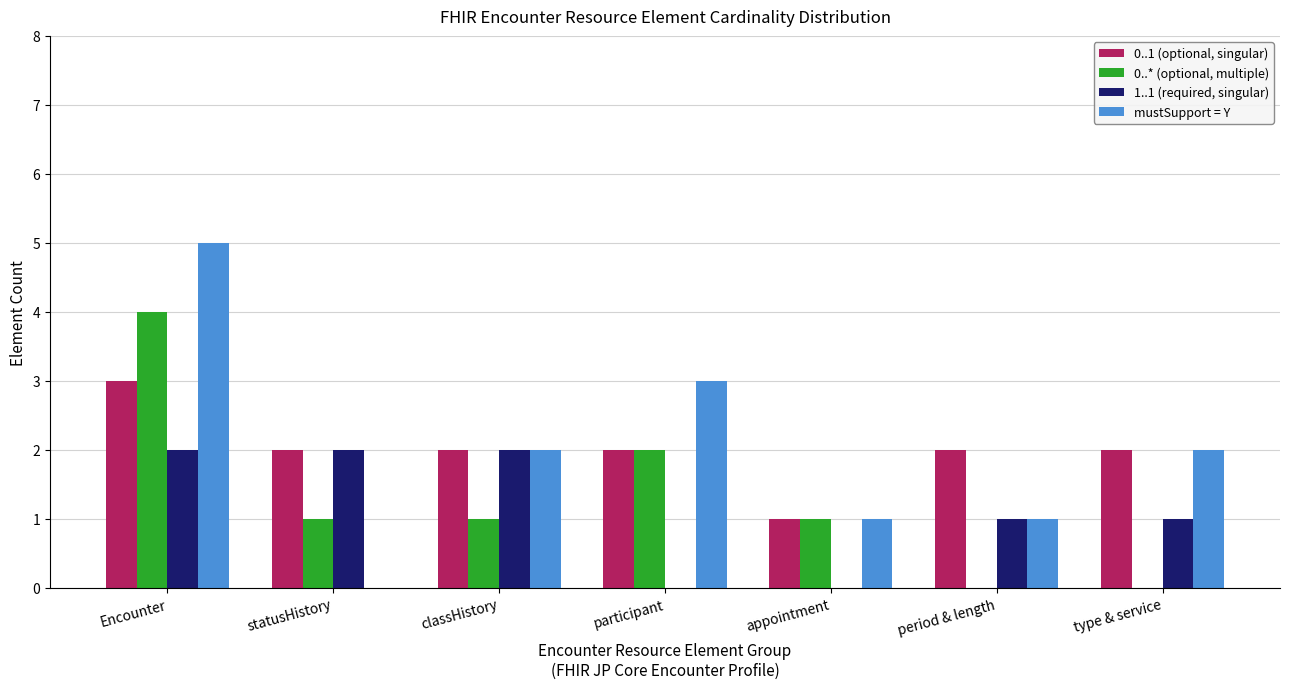

Which category has the highest value in the mustSupport = Y series?

Encounter